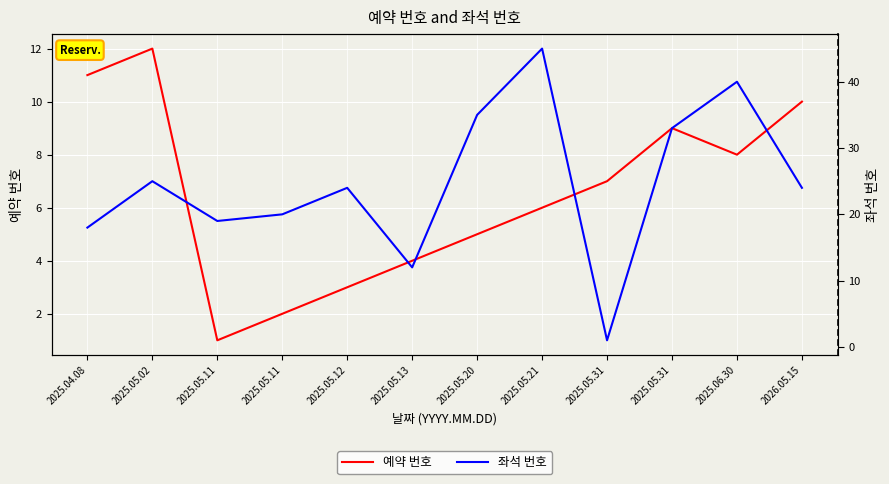

How many data points in 예약 번호 are above 7?

5